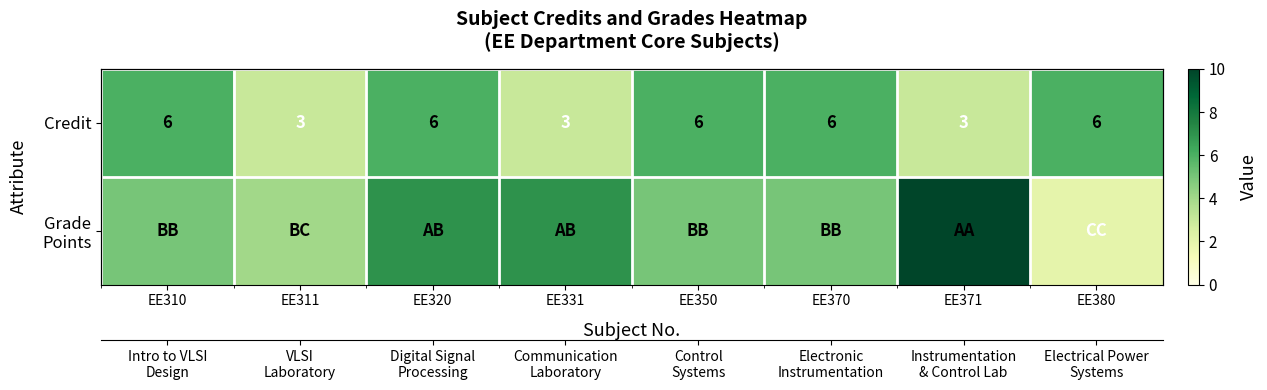

How many categories are shown in the chart?

8